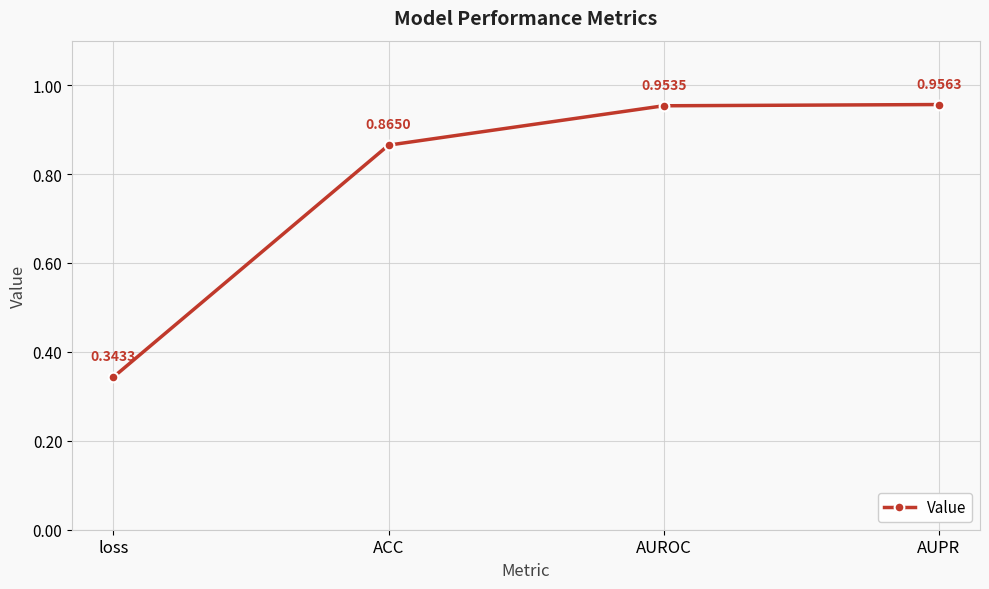

What is the sum of the values at loss and ACC?

1.2